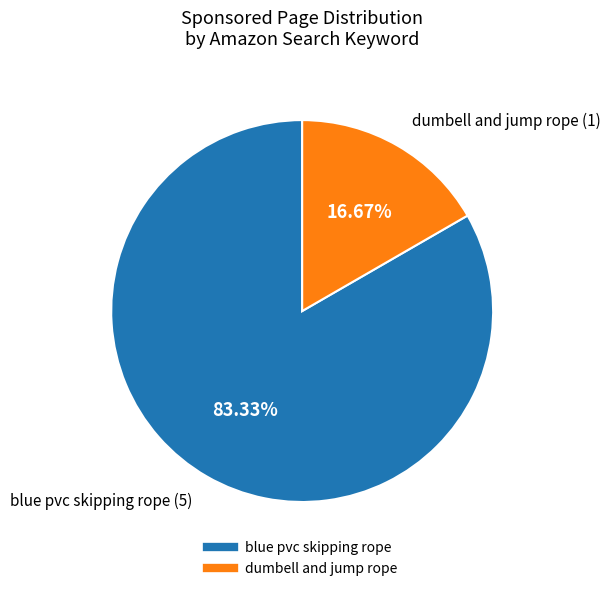

To the nearest percent, what is the difference between the dumbell and jump rope and blue pvc skipping rope slice percentages?

67%